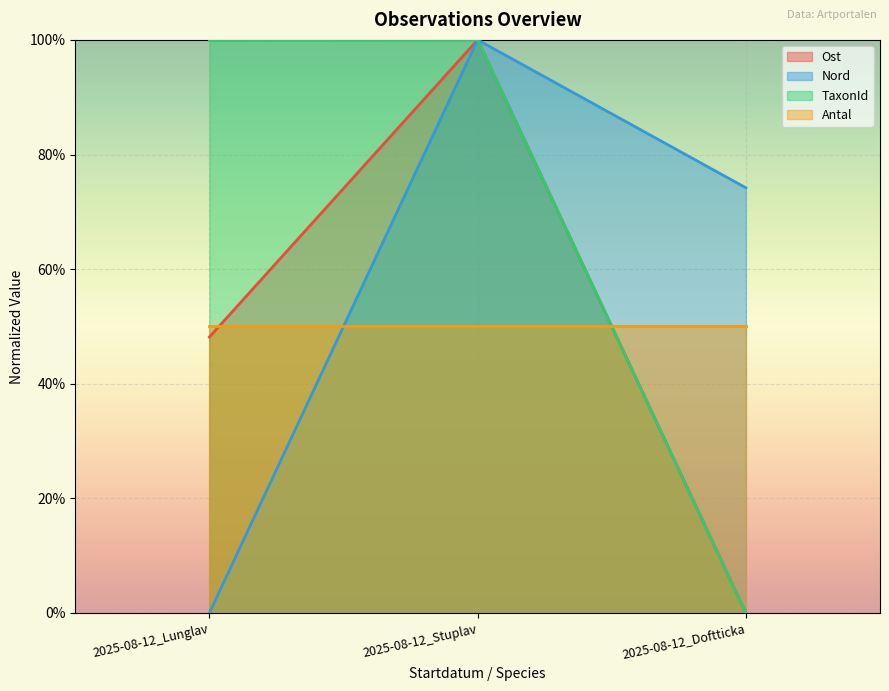

What is the sum of the Ost values at 2025-08-12_Doftticka and 2025-08-12_Stuplav?

1.0